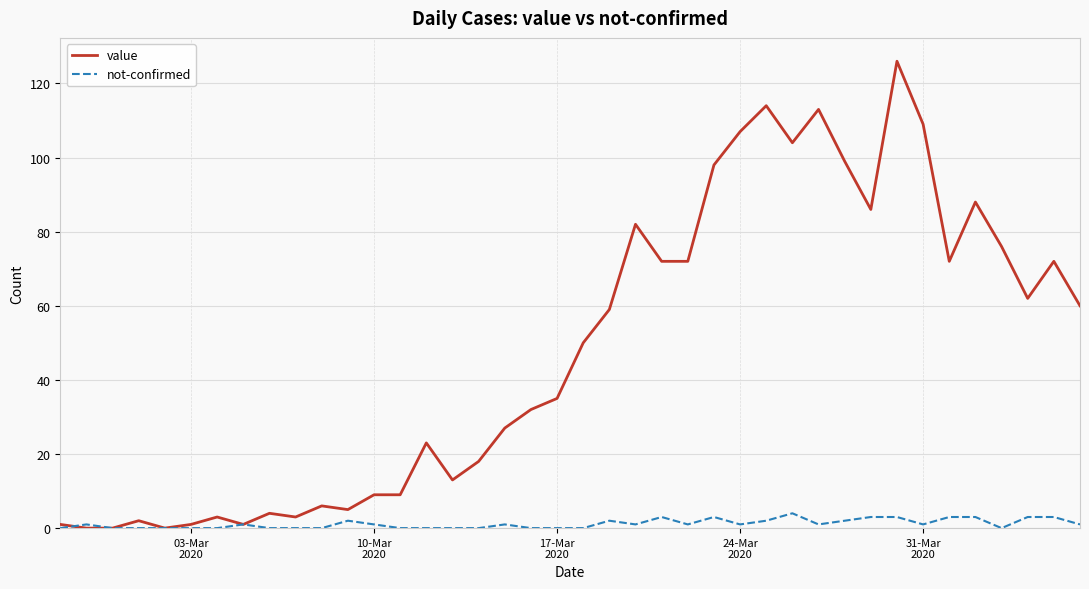

What is the highest value of the value series?

126